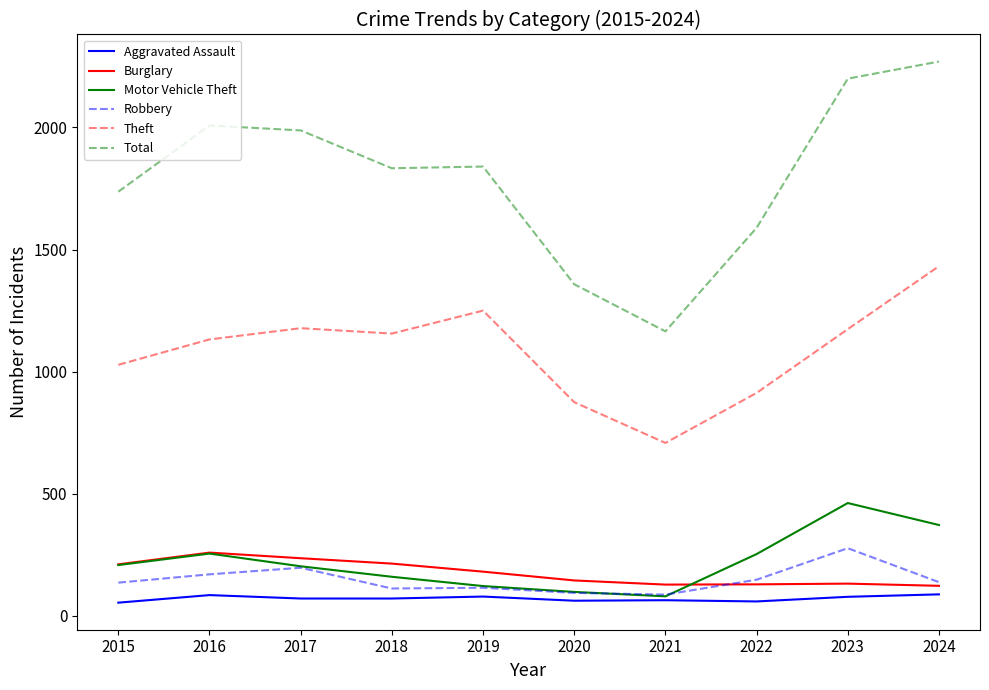

Which series has the widest spread of values?

Total